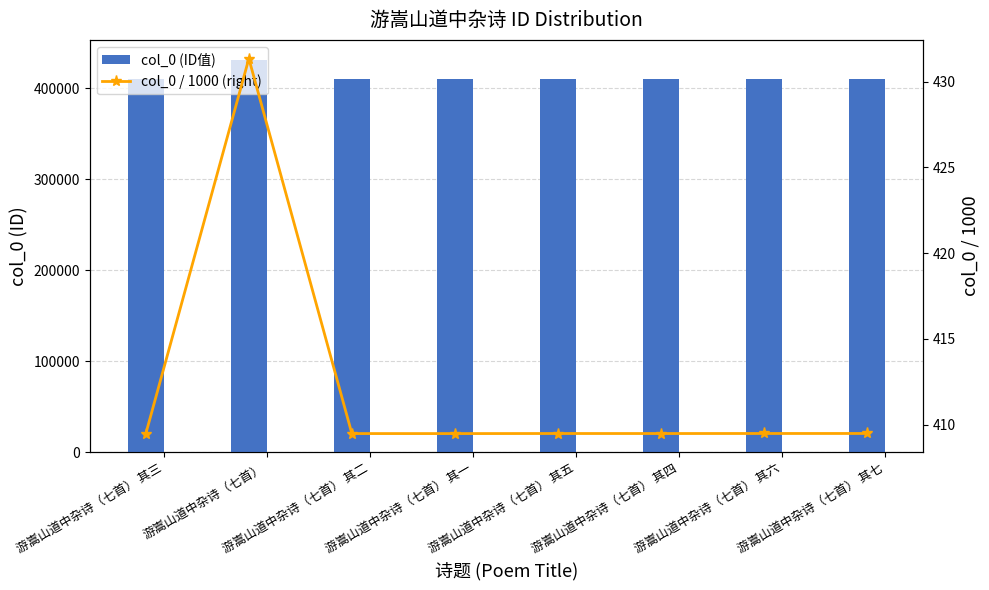

What is the difference between the col_0 (ID值) values at 游嵩山道中杂诗（七首） 其二 and 游嵩山道中杂诗（七首） 其一?

1.0